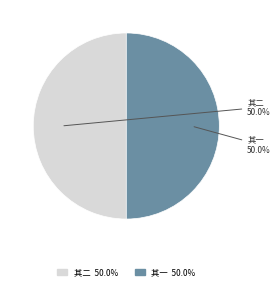

Approximately how many times larger is the value at 其一 compared to 其二?

1.0